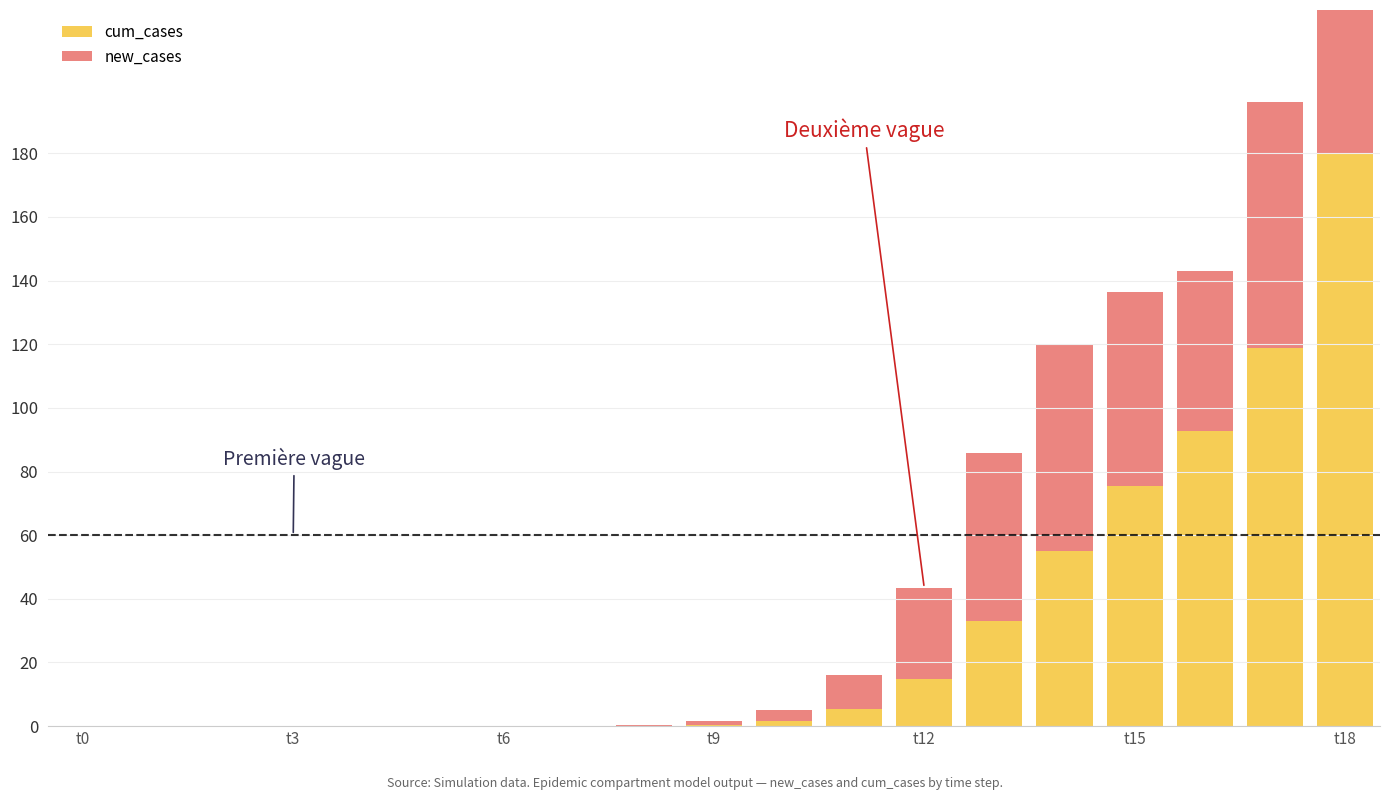

What is the label of the 6th bar from the right?

13